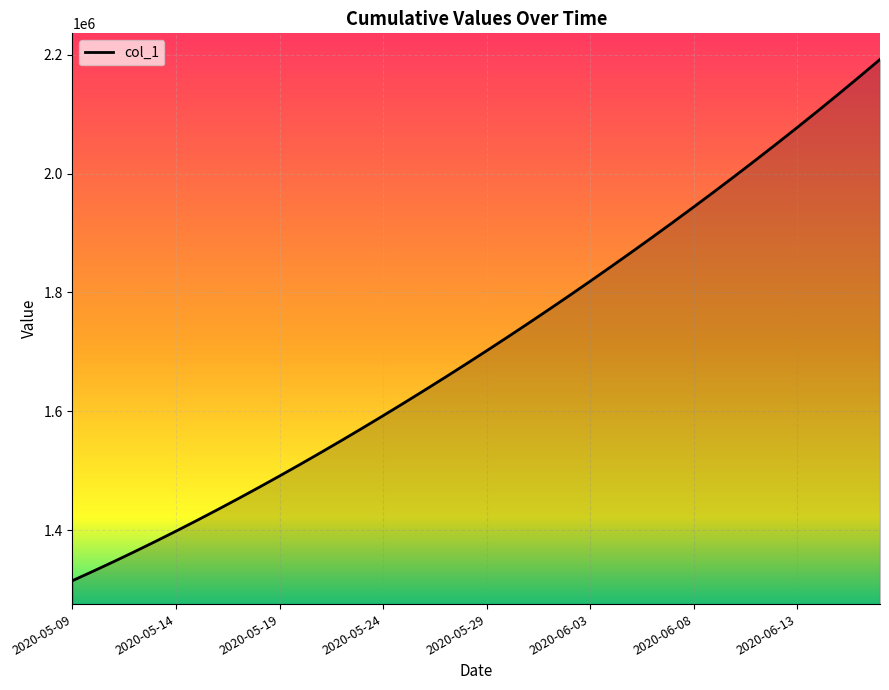

What is the minimum value shown in the chart?

1315099.0